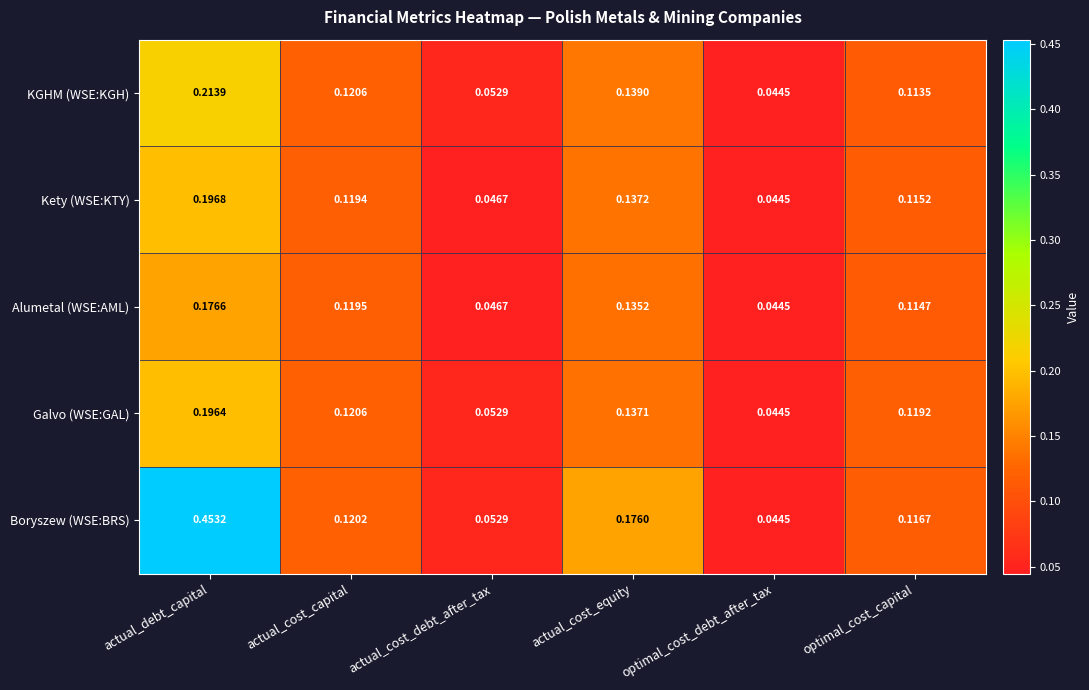

Which category has the lowest value in the Boryszew (WSE:BRS) series?

optimal_cost_debt_after_tax